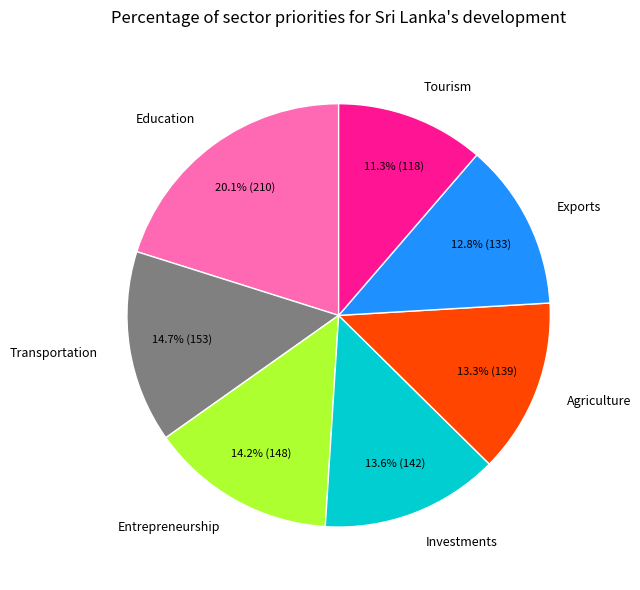

Approximately how many times larger is the value at Transportation compared to Investments?

1.1